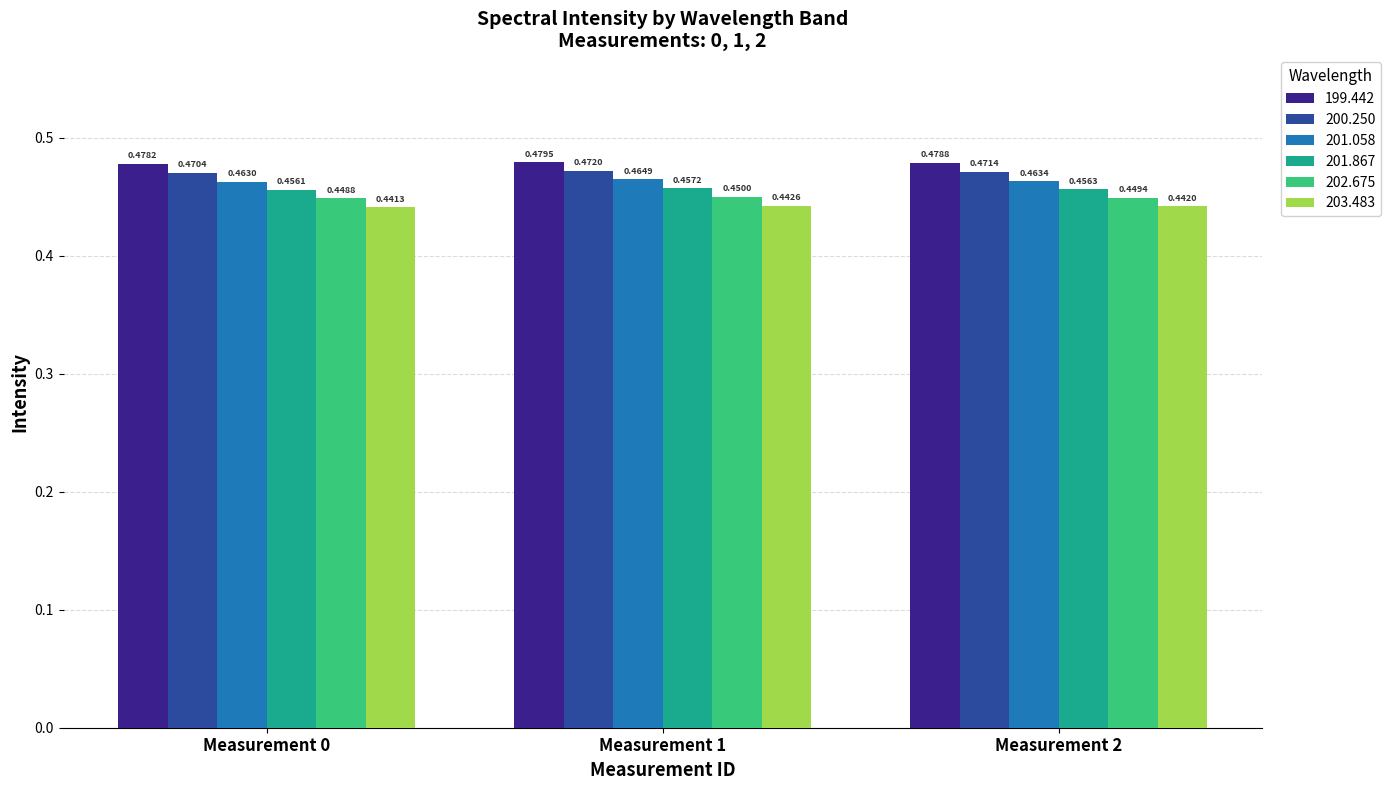

Is the value of 200.250 at Measurement 2 greater than the value of 202.675 at Measurement 1?

Yes